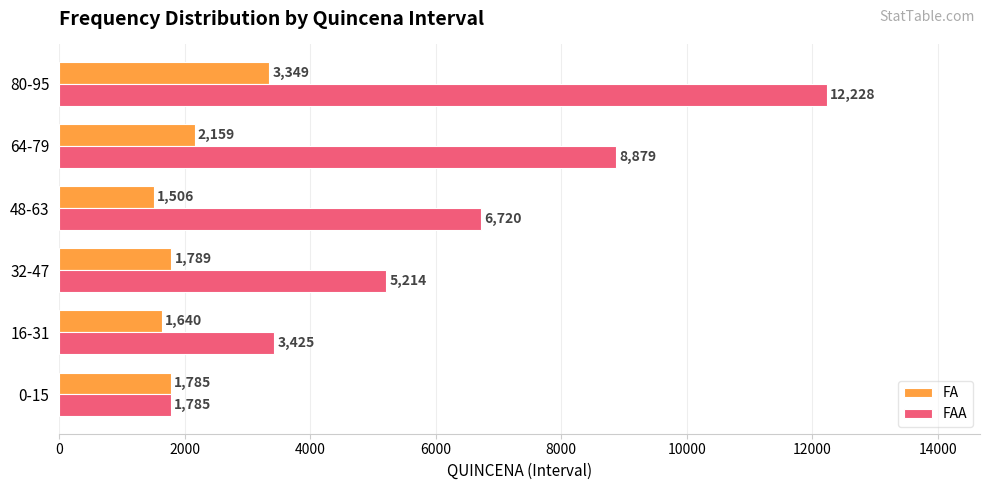

The value of FA at 80-95 is 3349. True or false?

True